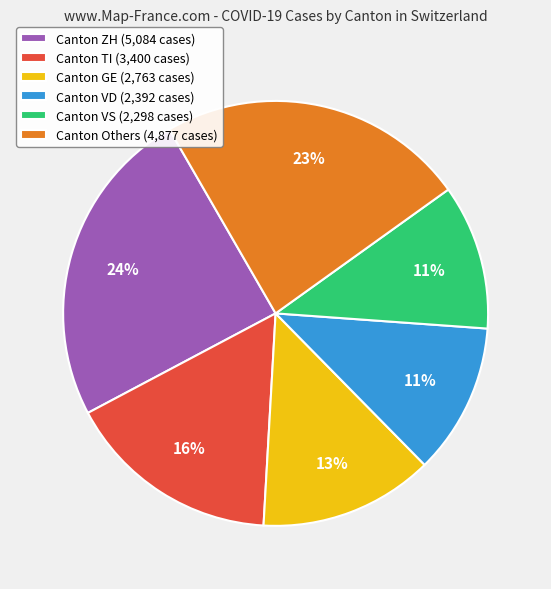

How many slices are in this pie chart?

6